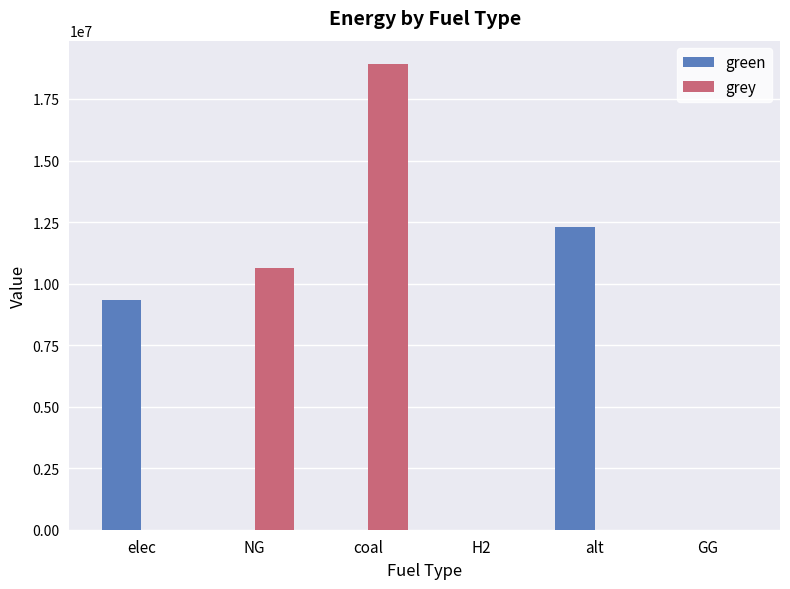

Is the value of green at alt greater than the value of grey at coal?

No